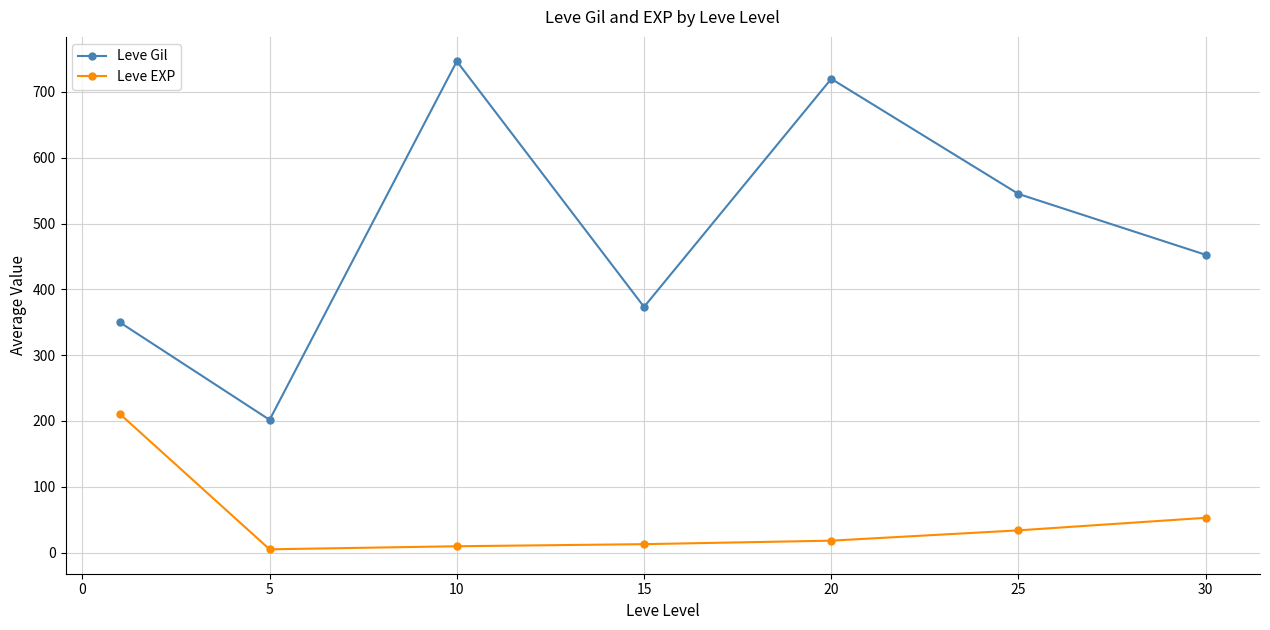

Which series has the largest range (max minus min)?

Leve Gil